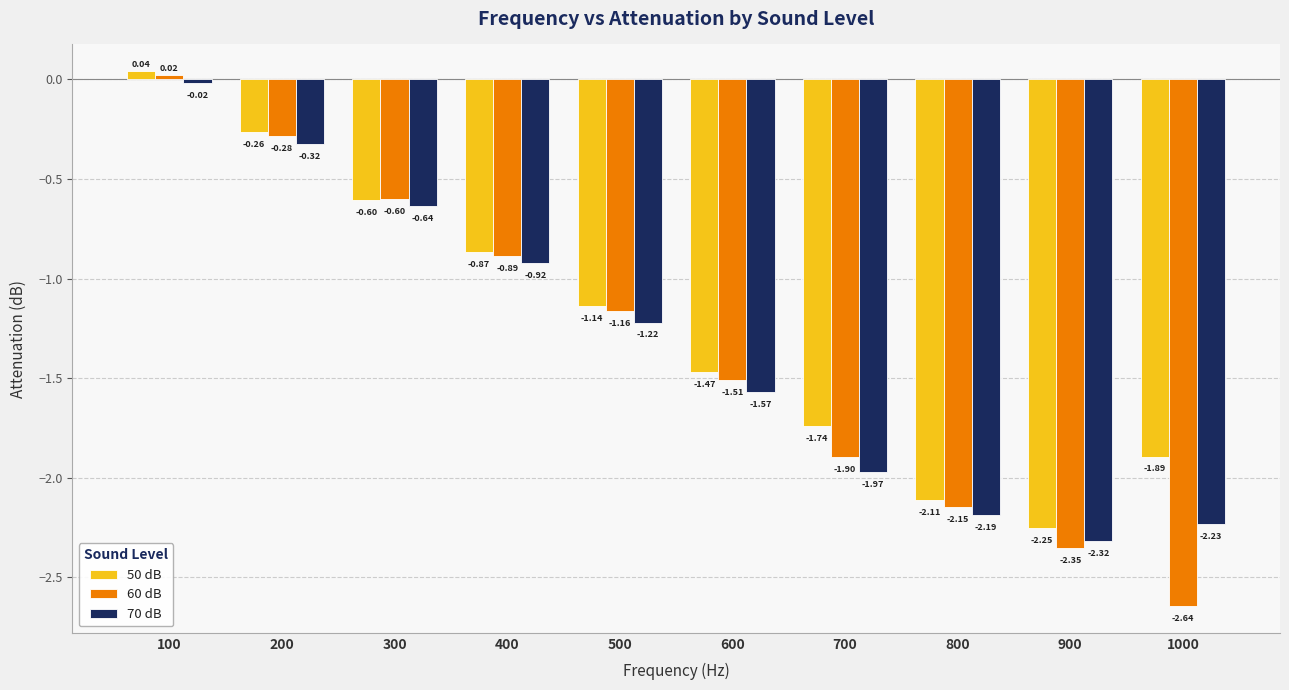

Count the number of data series in this chart.

3